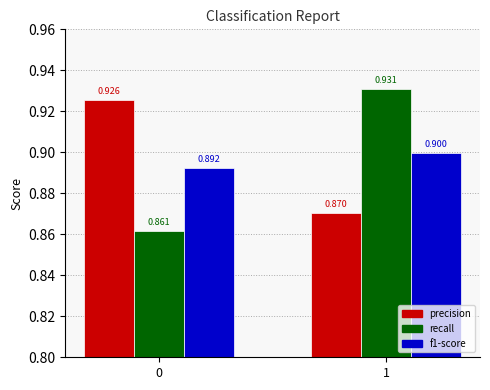

Which series changed the most between 0 and 1?

recall